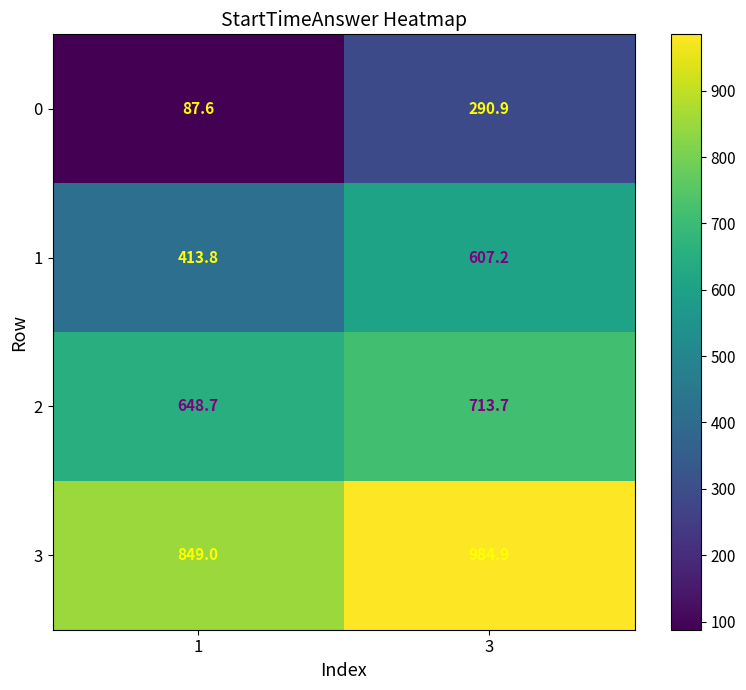

At which label does 2 first exceed 713?

3